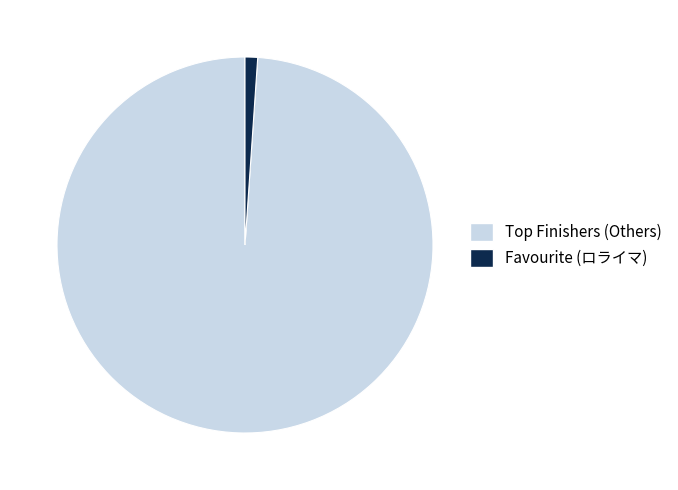

The Favourite (ロライマ) slice represents 11% of the pie. True or false?

False